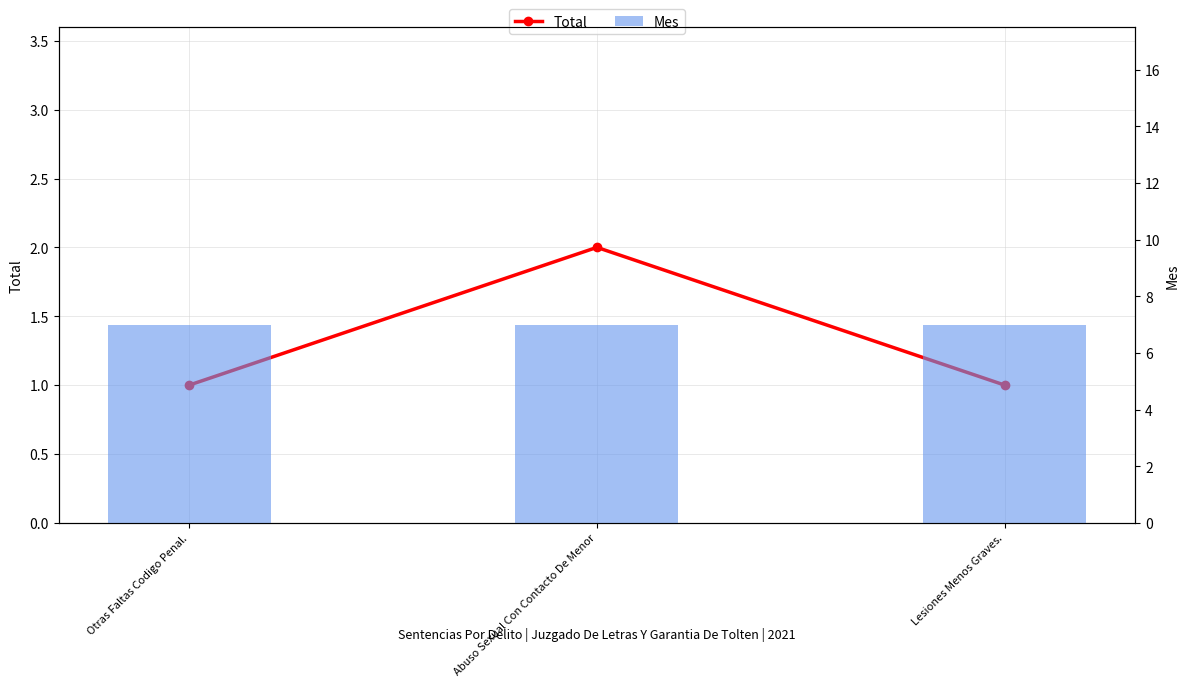

How many Total values are between 1 and 2?

3